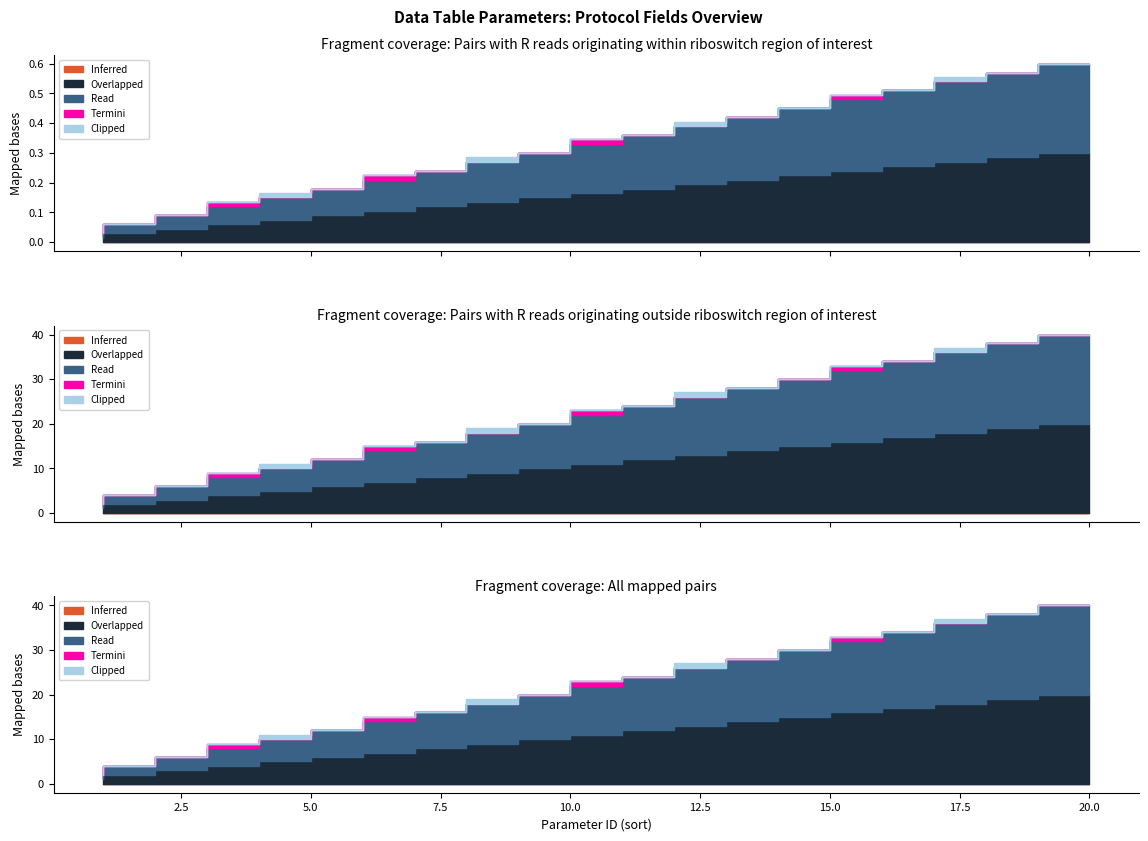

What are all the series names shown in the legend?

Overlapped, Read, Termini, Clipped, Inferred